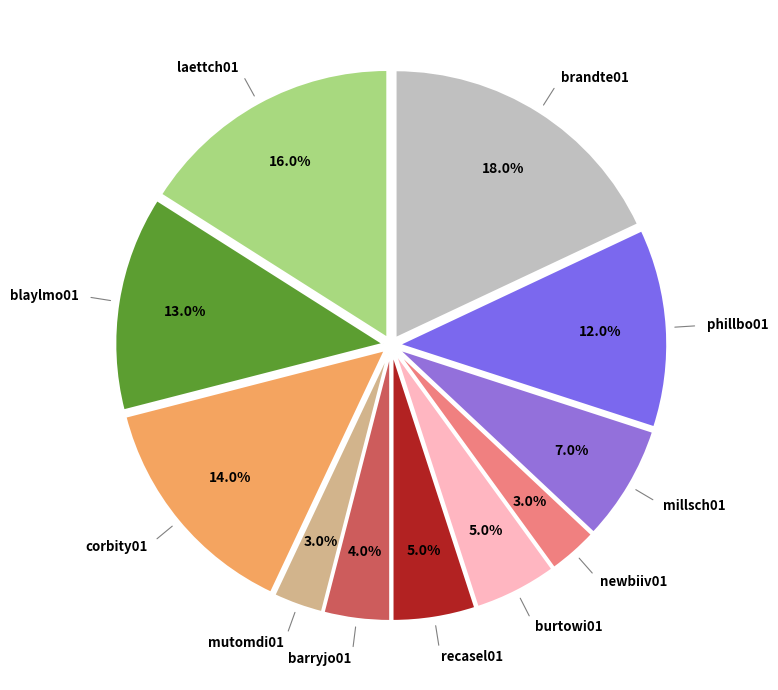

Is millsch01 the majority of the pie?

No